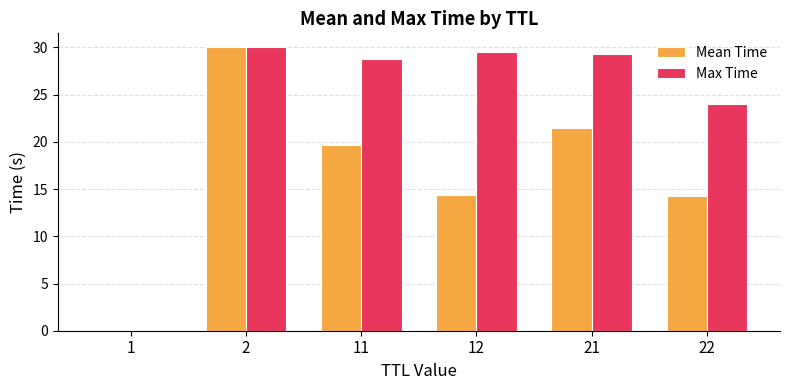

What is the maximum value shown in the chart?

30.0